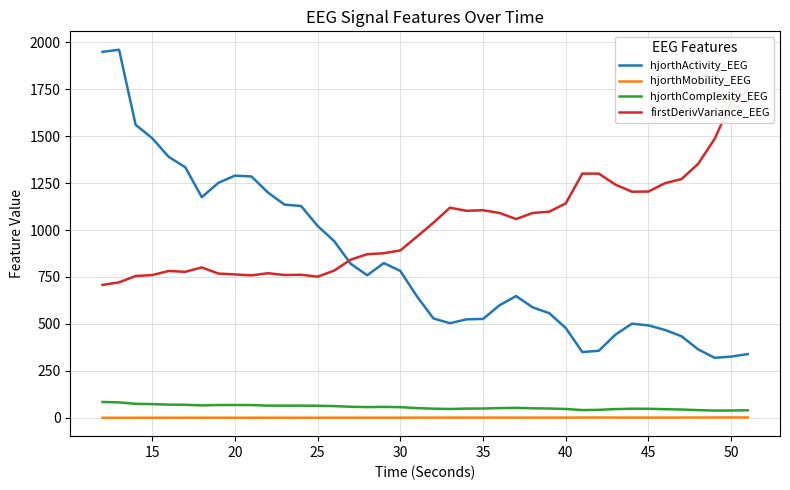

Which series has the widest spread of values?

hjorthActivity_EEG